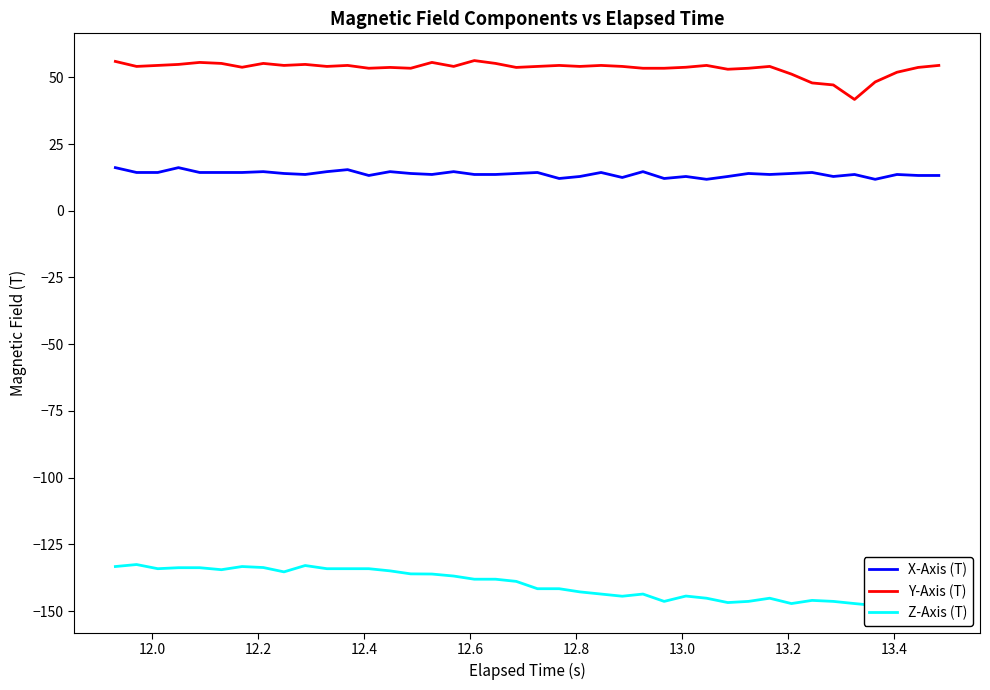

True or false: Y-Axis (T) and X-Axis (T) intersect in this chart.

False